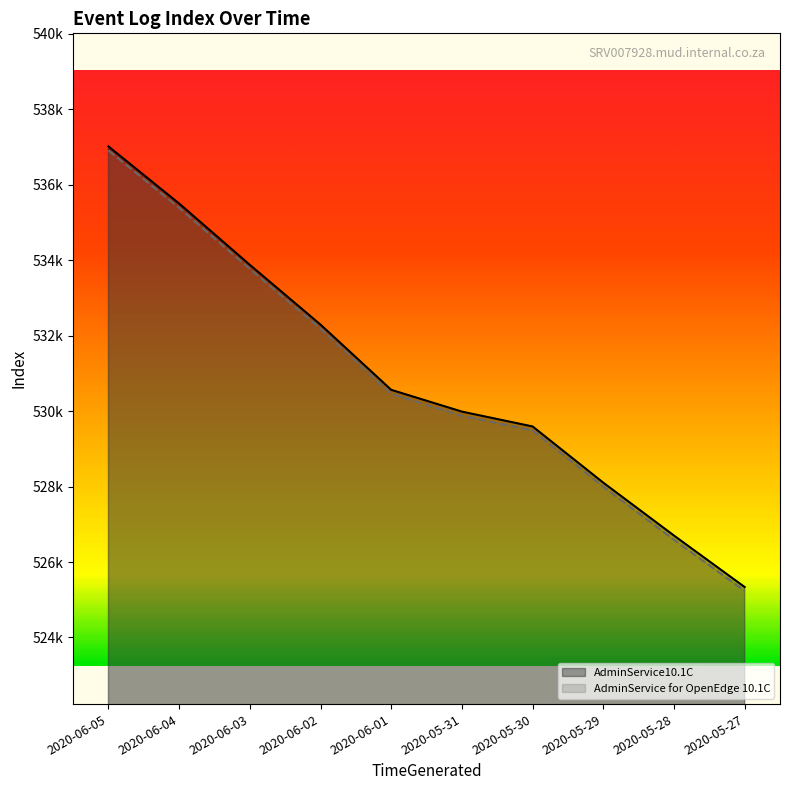

List the series in order of their peak value, highest first.

AdminService10.1C, AdminService for OpenEdge 10.1C